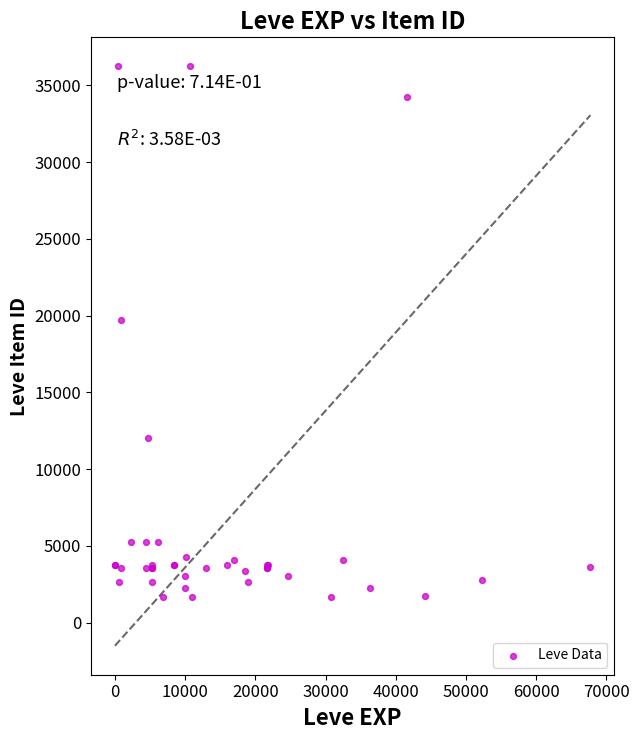

What Y value in the scatter plot is closest to 18967?

19744